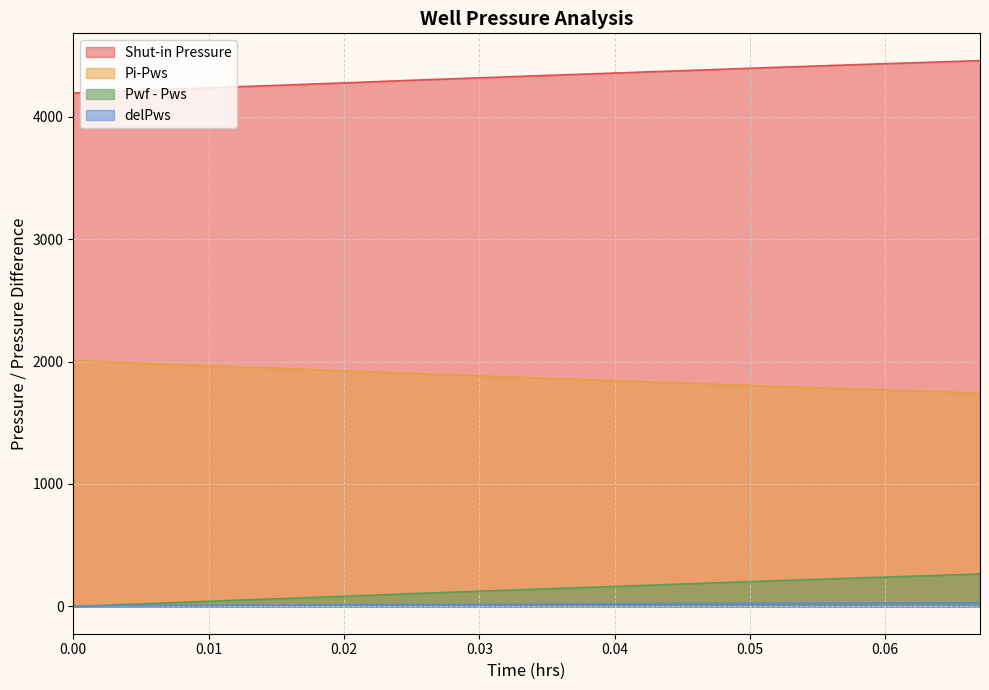

Which category has the highest value across all series?

0.067